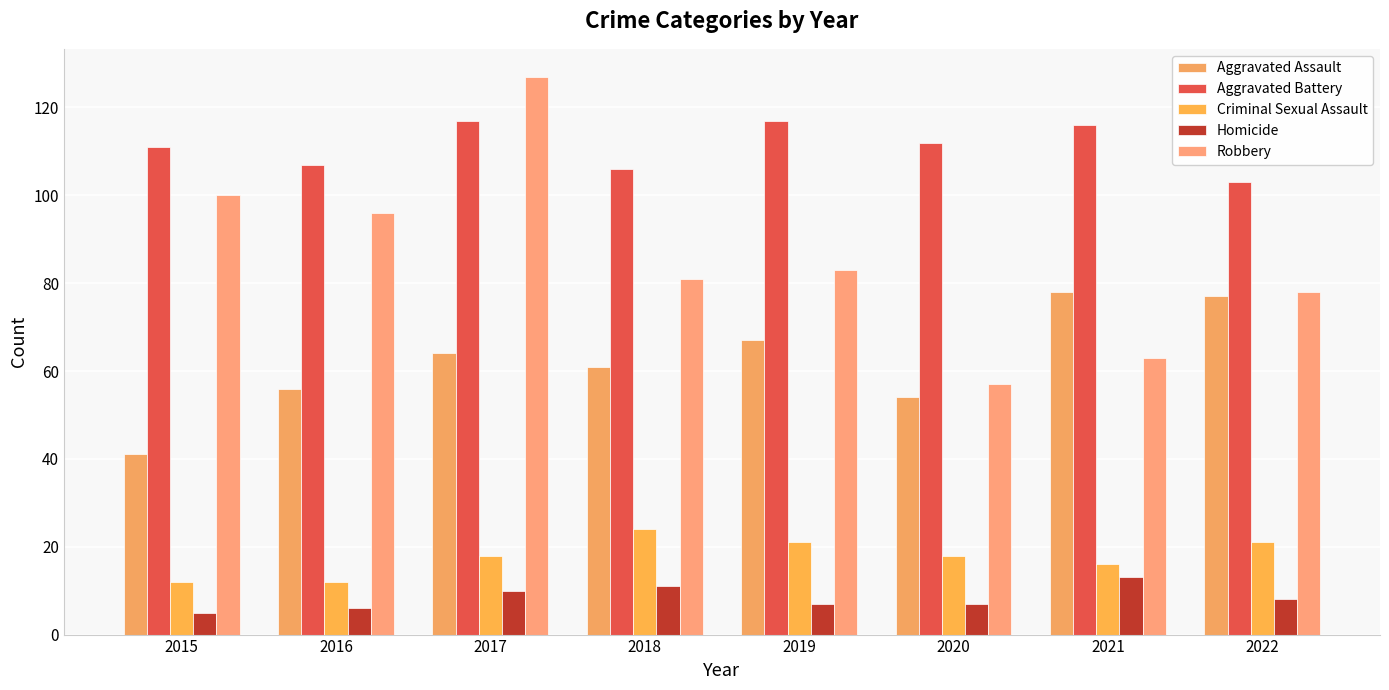

What is the approximate value of Robbery at 2020, to the nearest 5?

55